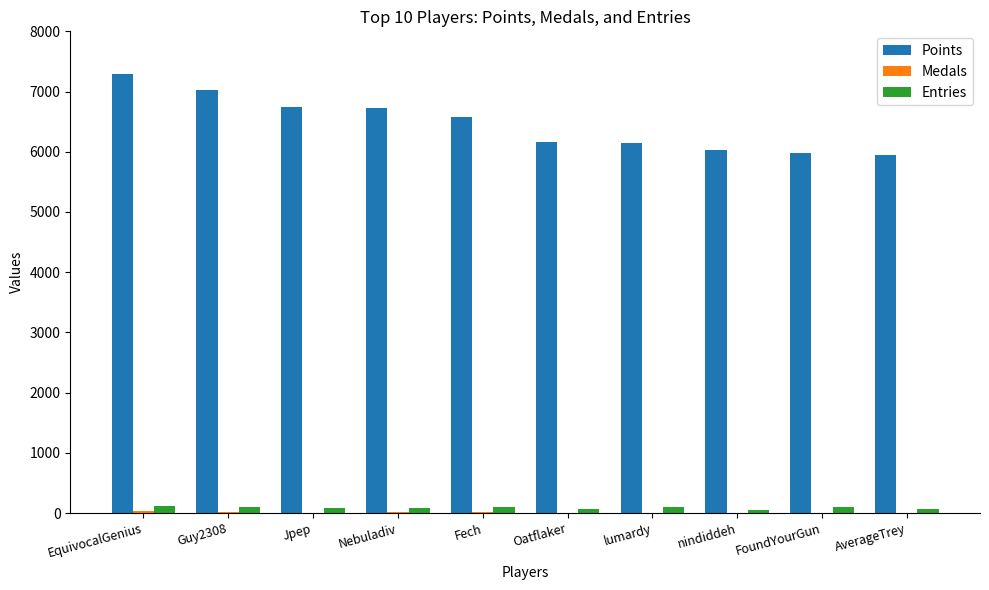

Is the value of Points at EquivocalGenius greater than the value of Entries at Fech?

Yes